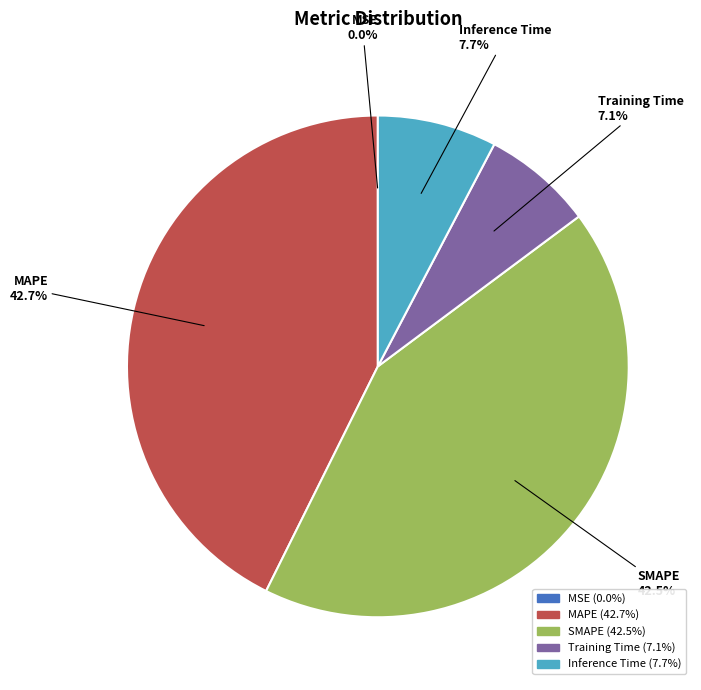

Between Inference Time and MAPE, which is larger?

MAPE